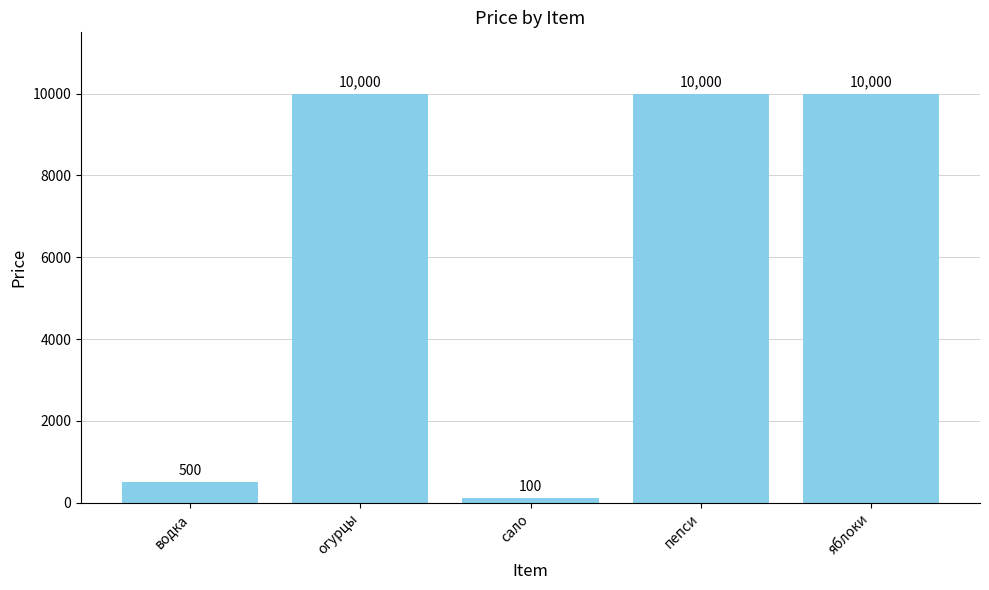

What is the change in value from огурцы to сало?

-9900